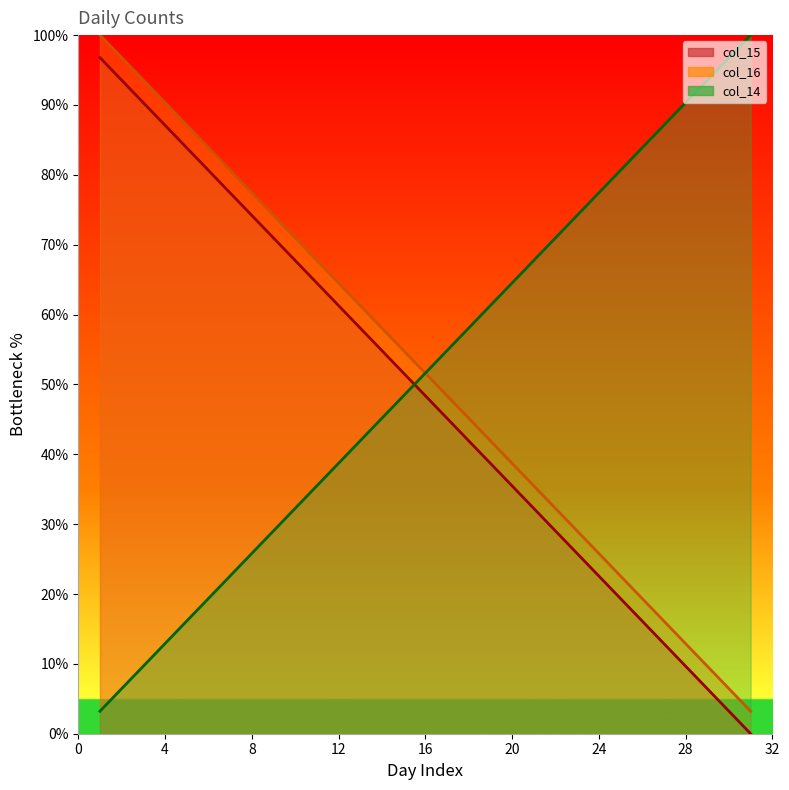

What is the value of the col_15 point at the 23rd from the left?

25.8